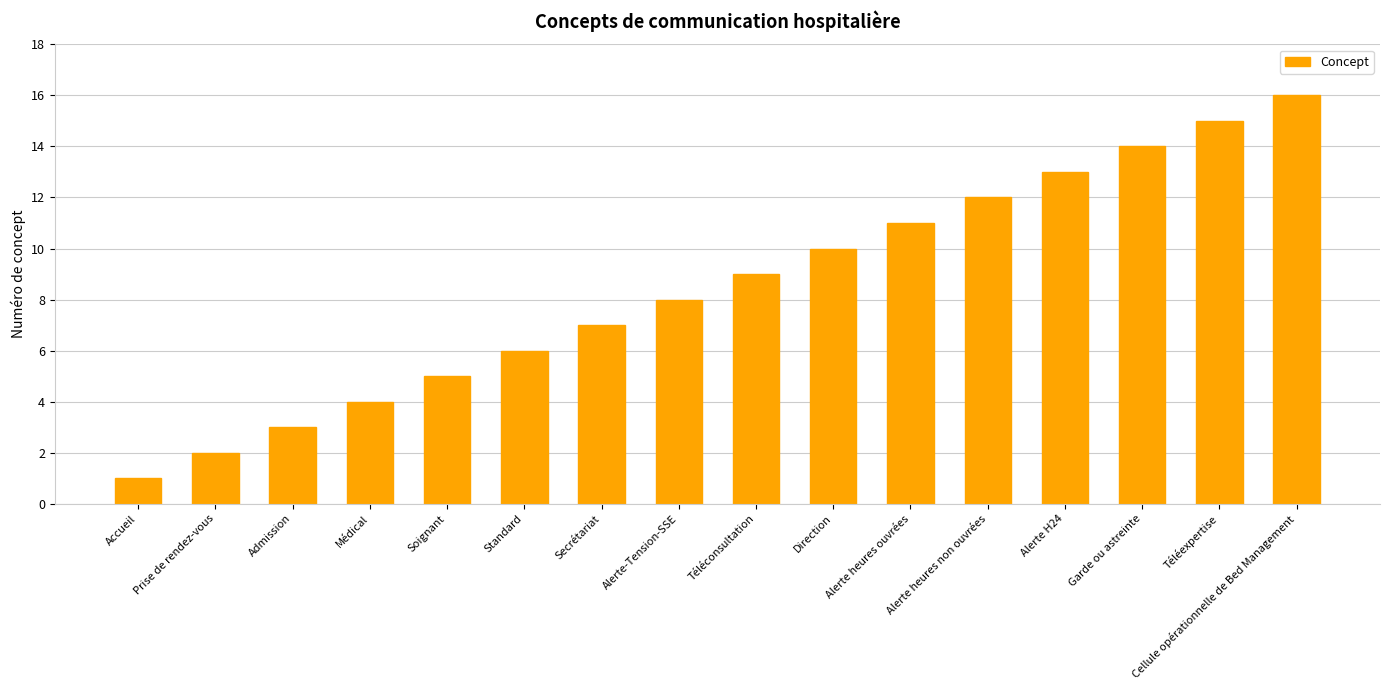

List the labels in order of value, smallest first.

Accueil, Prise de rendez-vous, Admission, Médical, Soignant, Standard, Secrétariat, Alerte-Tension-SSE, Téléconsultation, Direction, Alerte heures ouvrées, Alerte heures non ouvrées, Alerte H24, Garde ou astreinte, Téléexpertise, Cellule opérationnelle de Bed Management